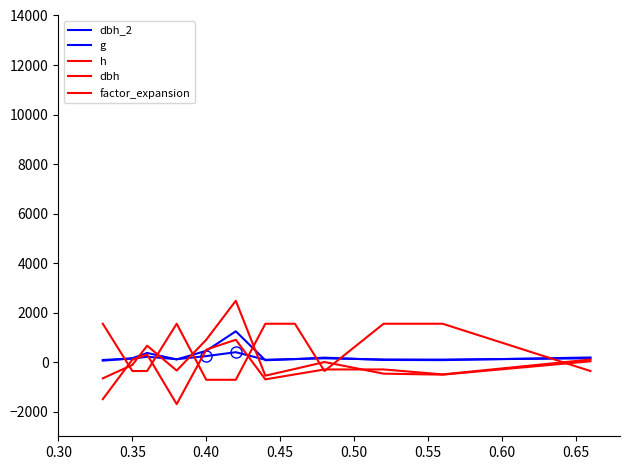

Does the chart have visible grid lines?

No